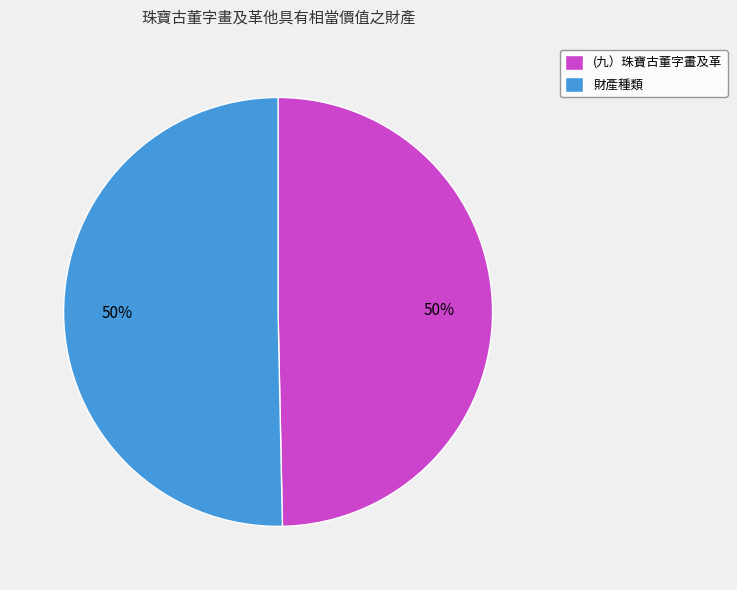

Count the number of slices in the pie.

2